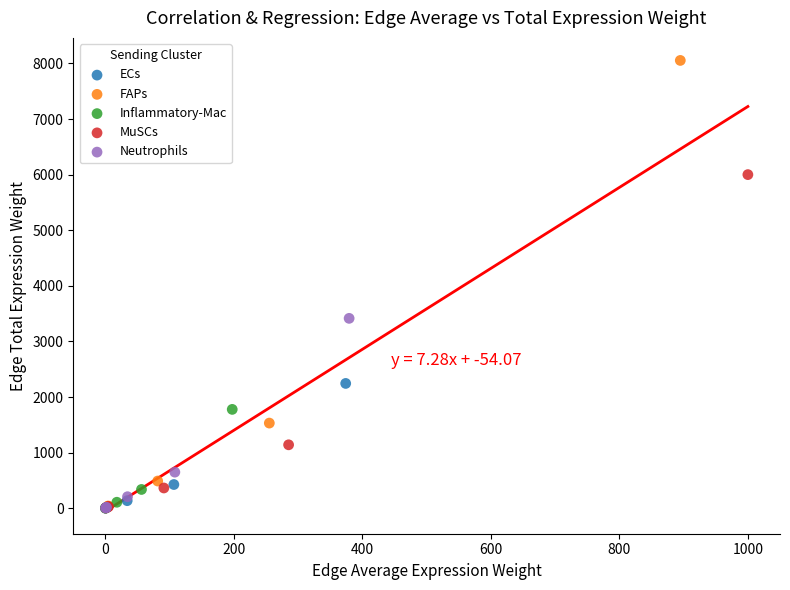

Which series has the largest Y range (max minus min)?

FAPs